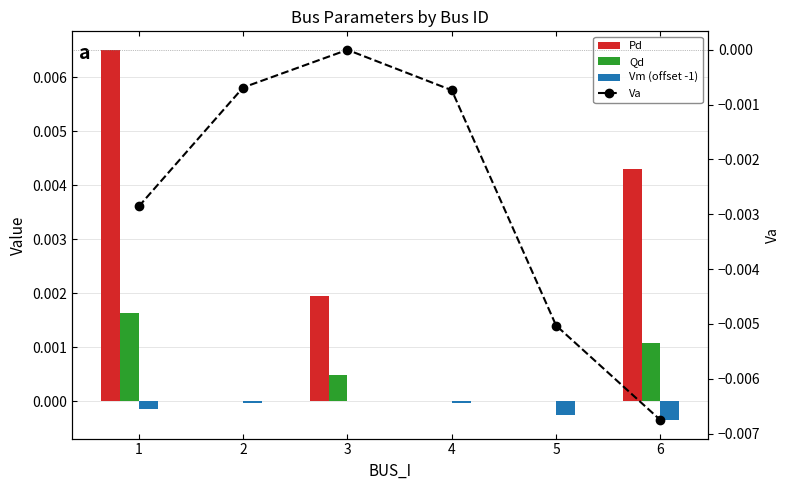

How many groups of bars are there?

6